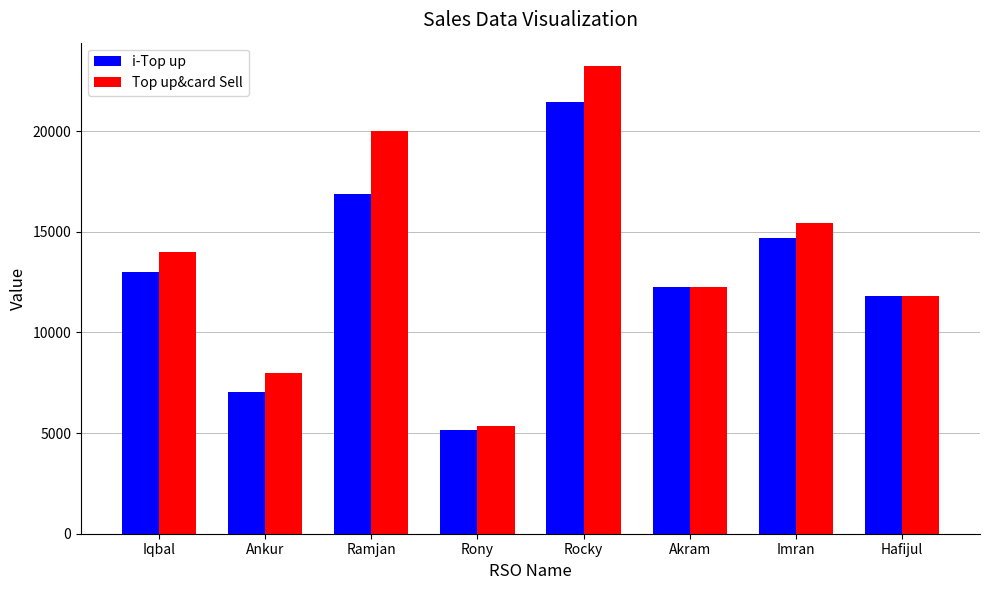

Which series has the largest range (max minus min)?

Top up&card Sell